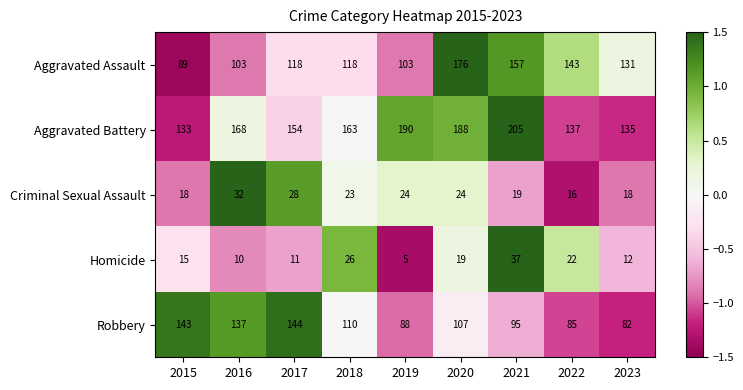

The value of Homicide at 2017 is 11. True or false?

True